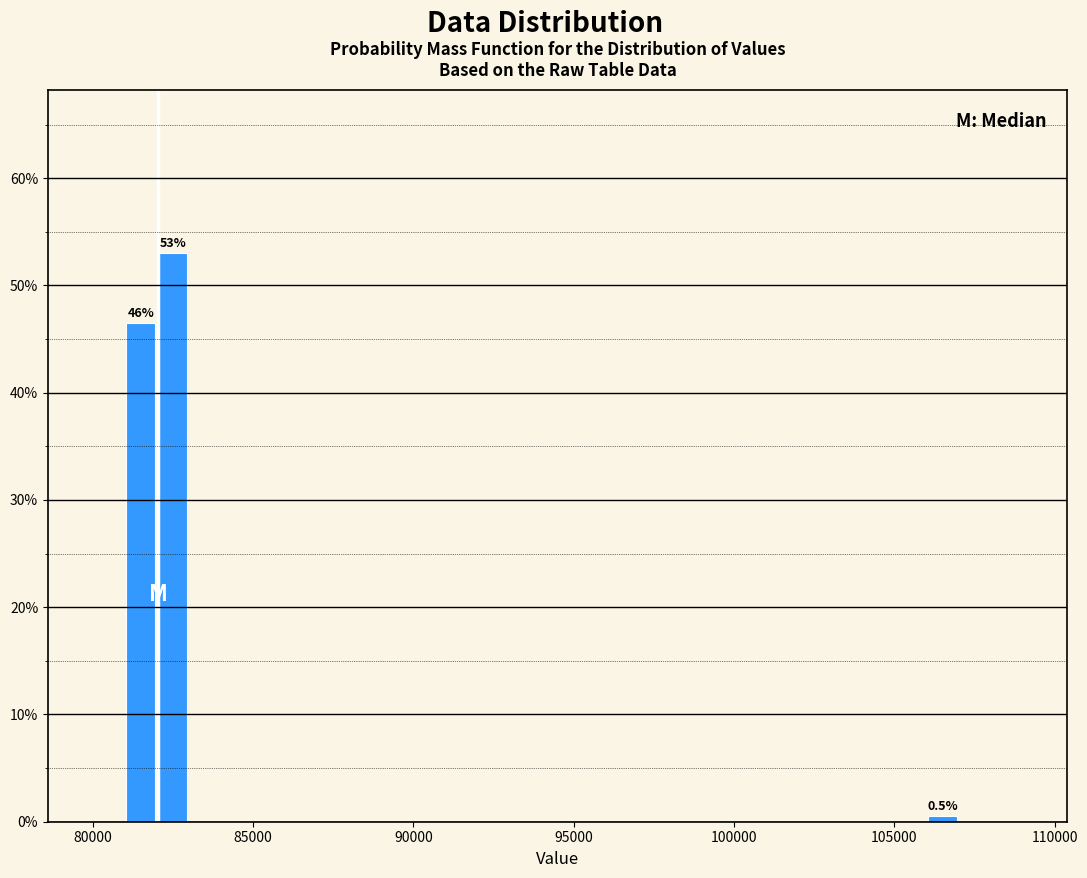

Around what value on the x-axis is the tallest bar? Give the approximate position of its centre, as read against the axis.

82500